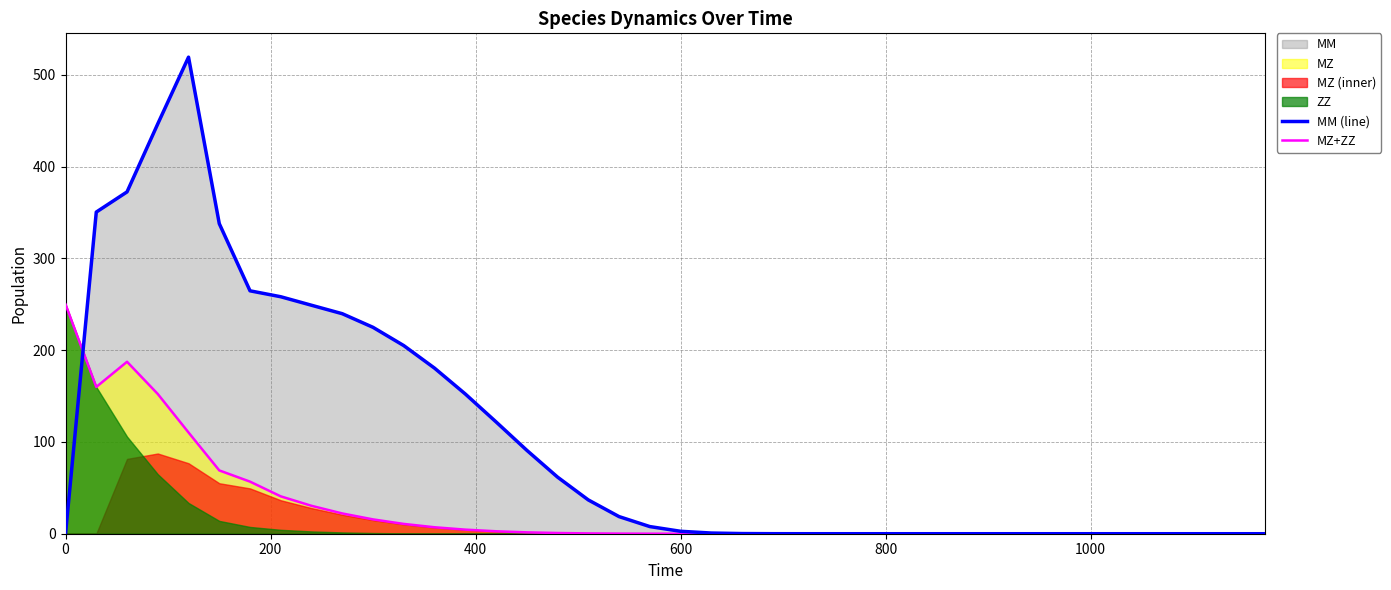

What is the highest value of the MZ+ZZ series?

250.0